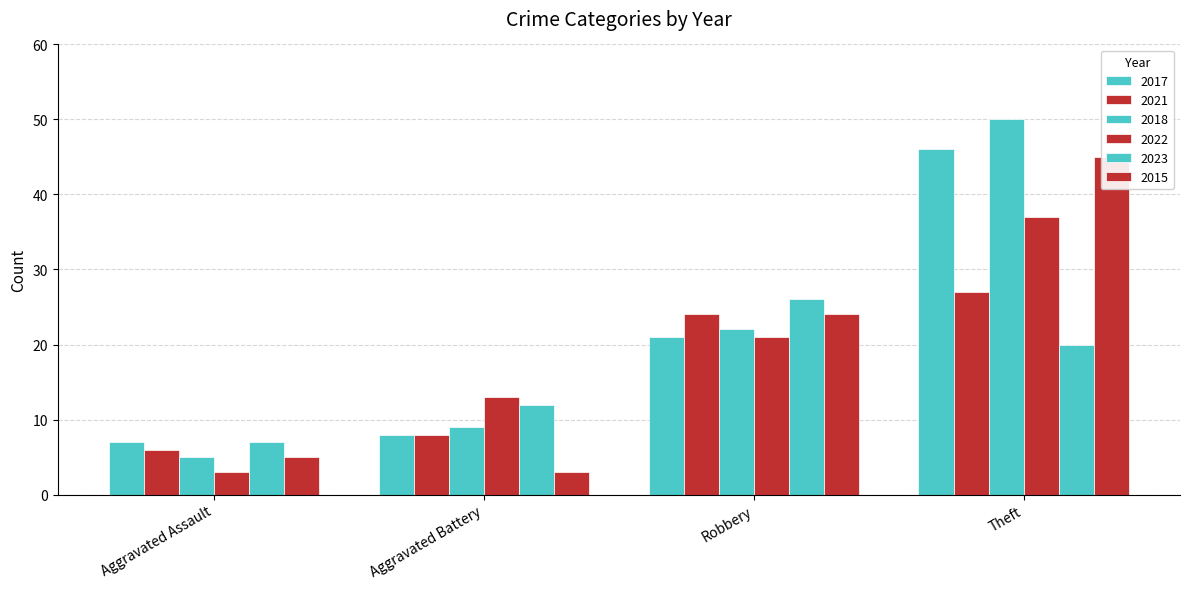

Count the number of data series in this chart.

6